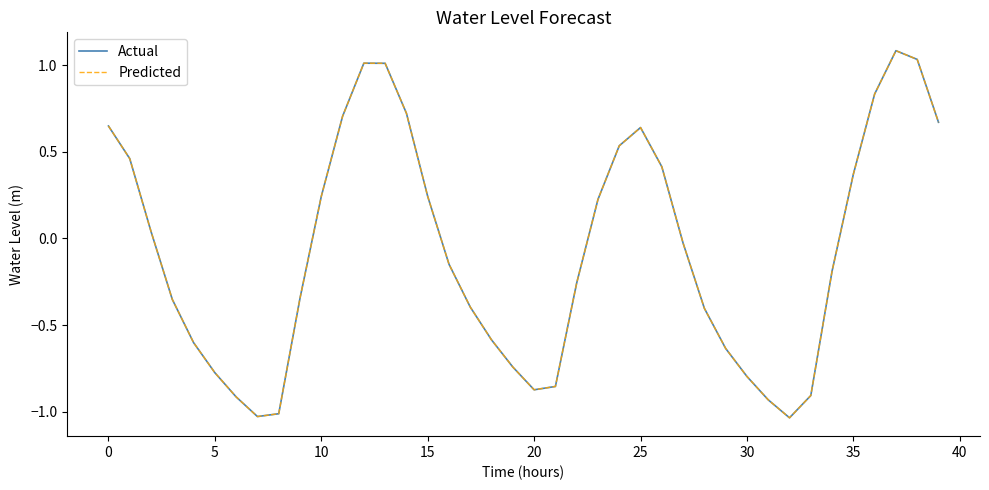

What is the difference between the maximum and second lowest values in the Actual series?

2.1